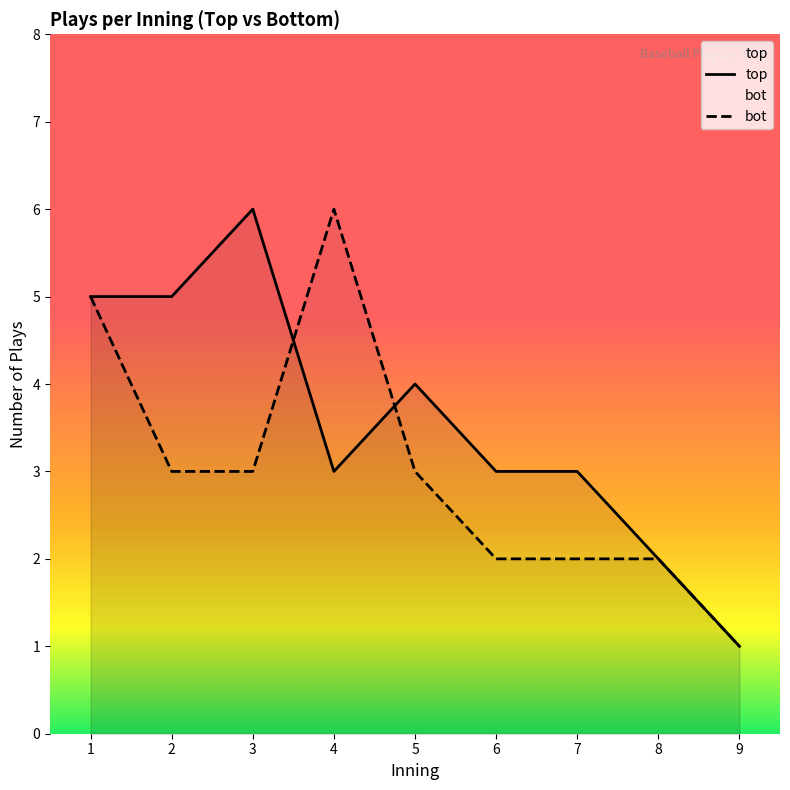

Which series changed the most between 1 and 6?

bot